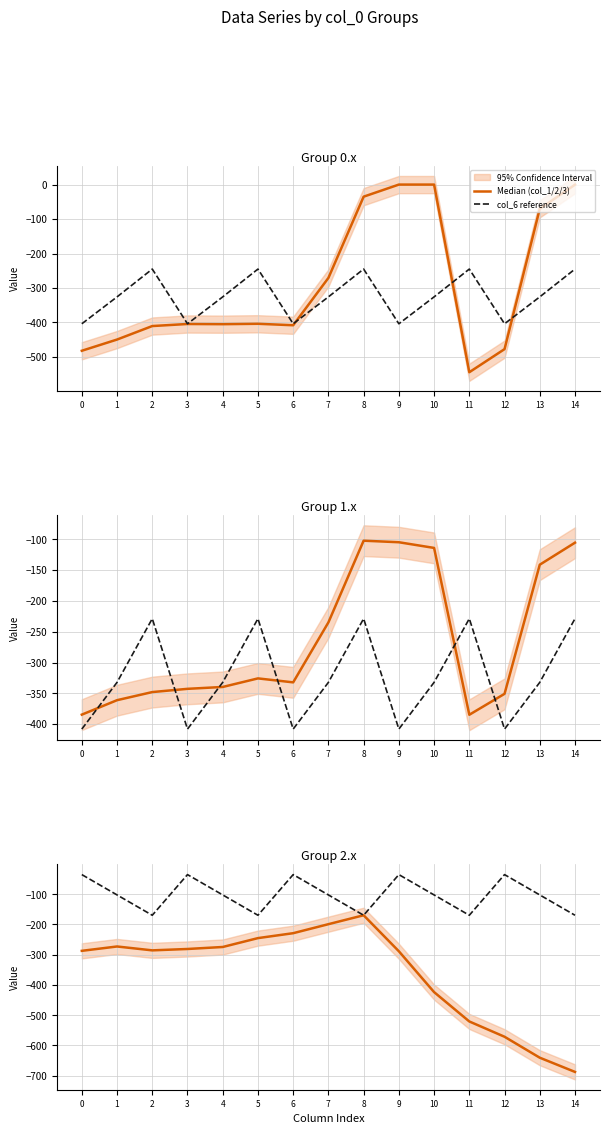

What is the average value of the col_6 reference series?

-102.3